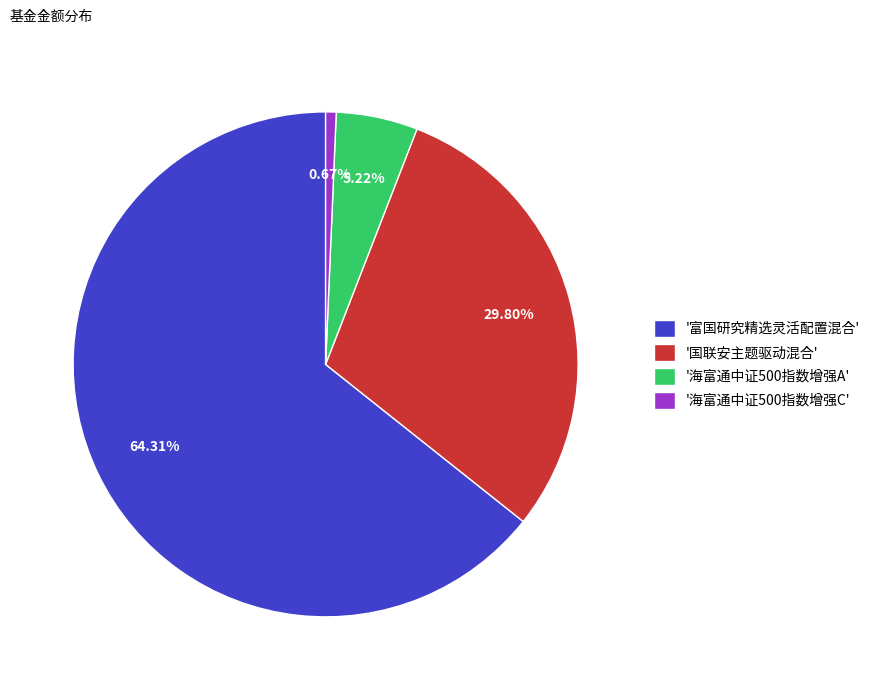

Rank the categories by value from highest to lowest.

'富国研究精选灵活配置混合', '国联安主题驱动混合', '海富通中证500指数增强A', '海富通中证500指数增强C'